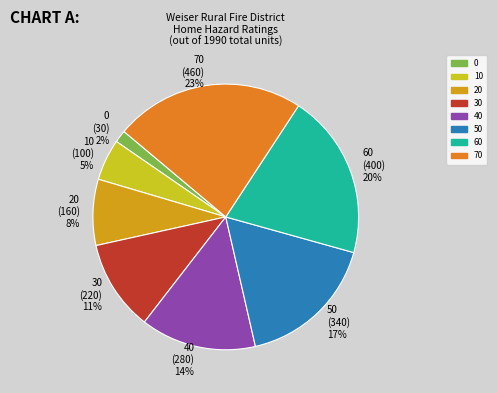

Which has a higher value, 30 or 70?

70